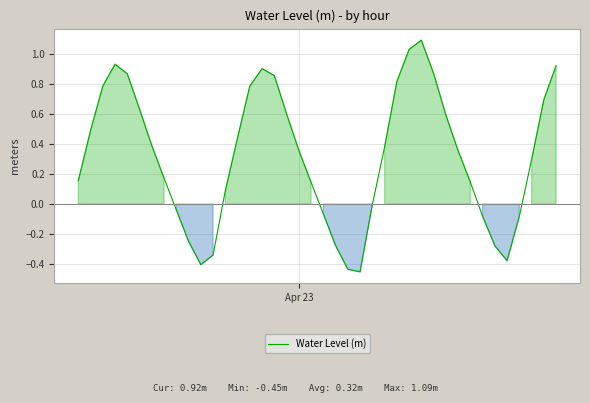

What is the difference between the maximum and minimum values?

1.5